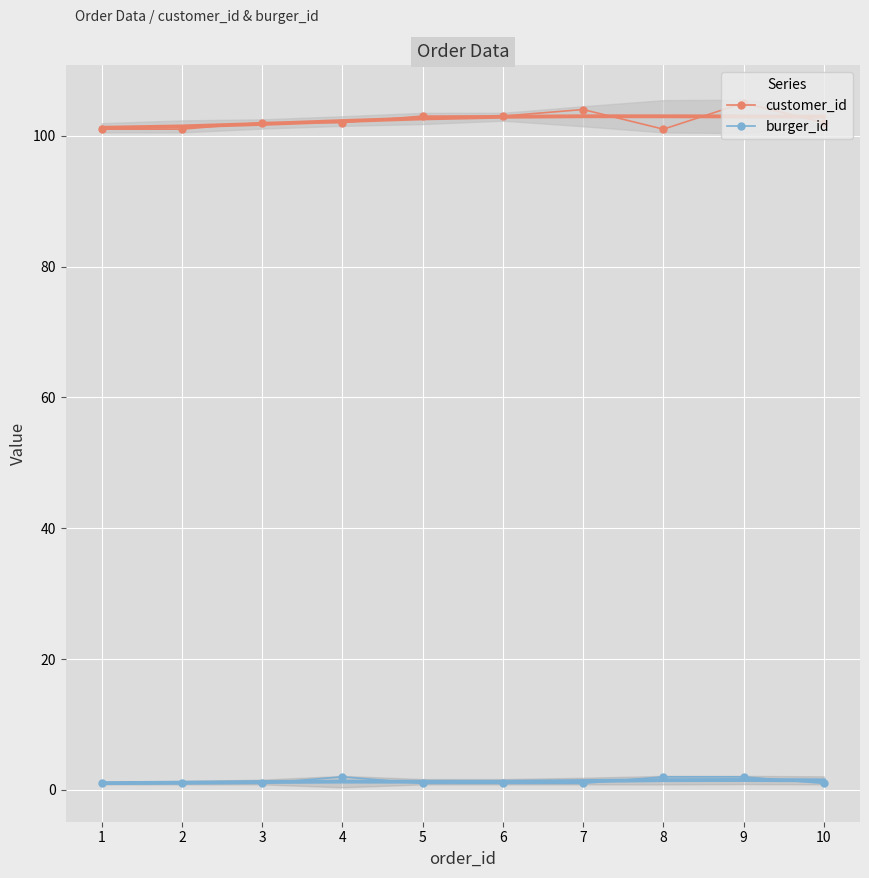

True or false: customer_id and burger_id cross at least once.

False